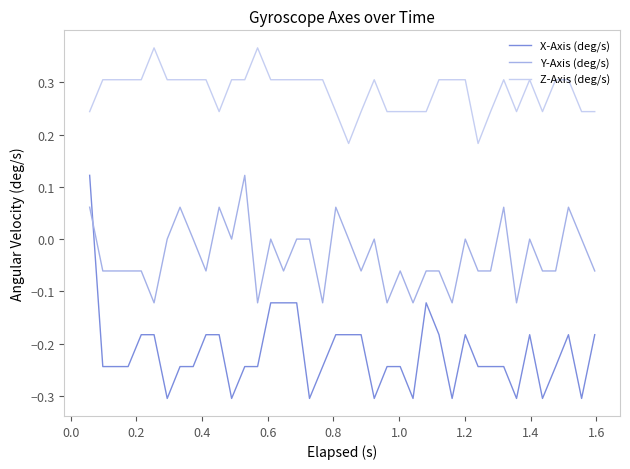

Which series ends up on top after the final intersection of Y-Axis (deg/s) and X-Axis (deg/s)?

Y-Axis (deg/s)